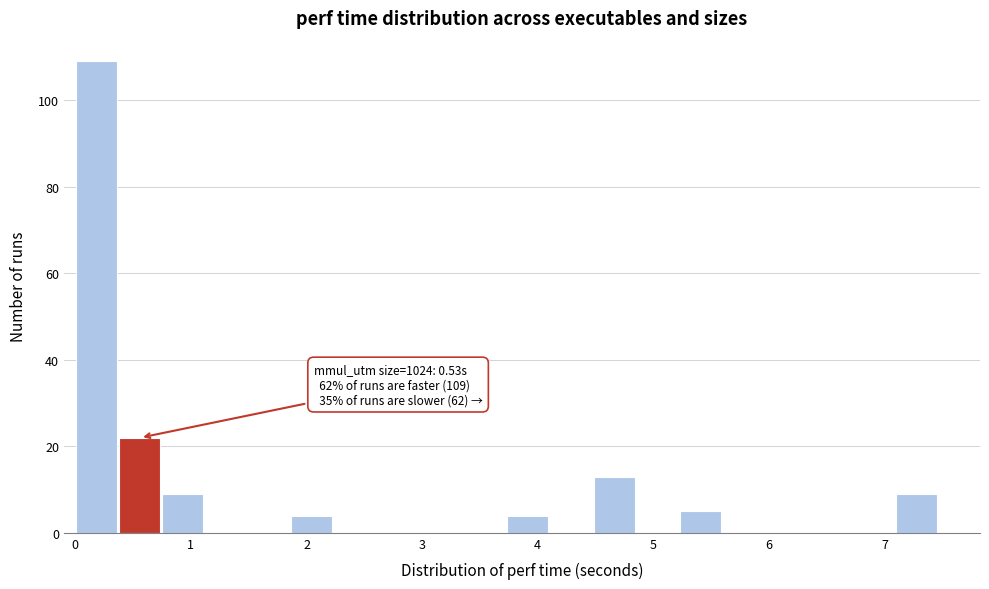

Read against the x-axis, roughly where is the centre of the tallest bar?

0.2